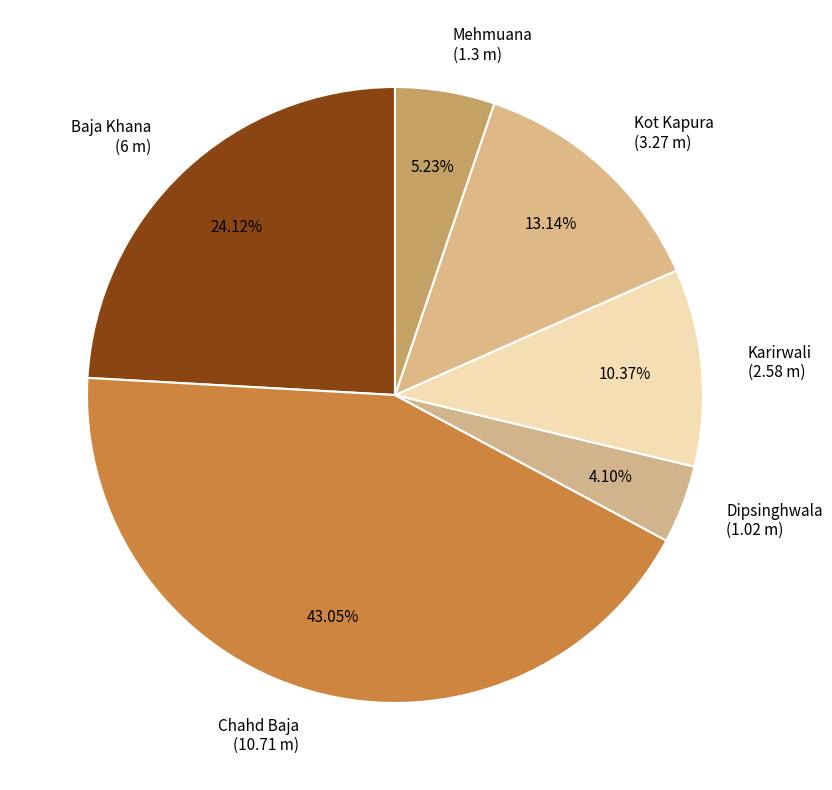

Is the sum of Baja Khana and Karirwali greater than half?

No